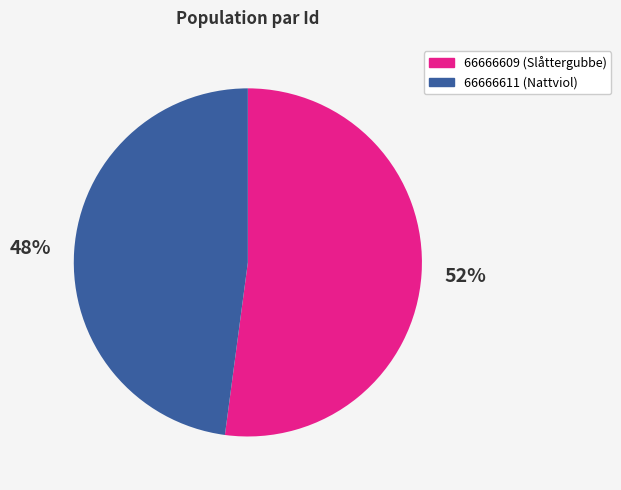

To the nearest percent, what portion does 66666609 represent?

52%